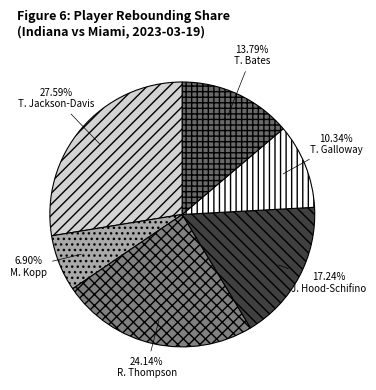

Count the number of slices in the pie.

6